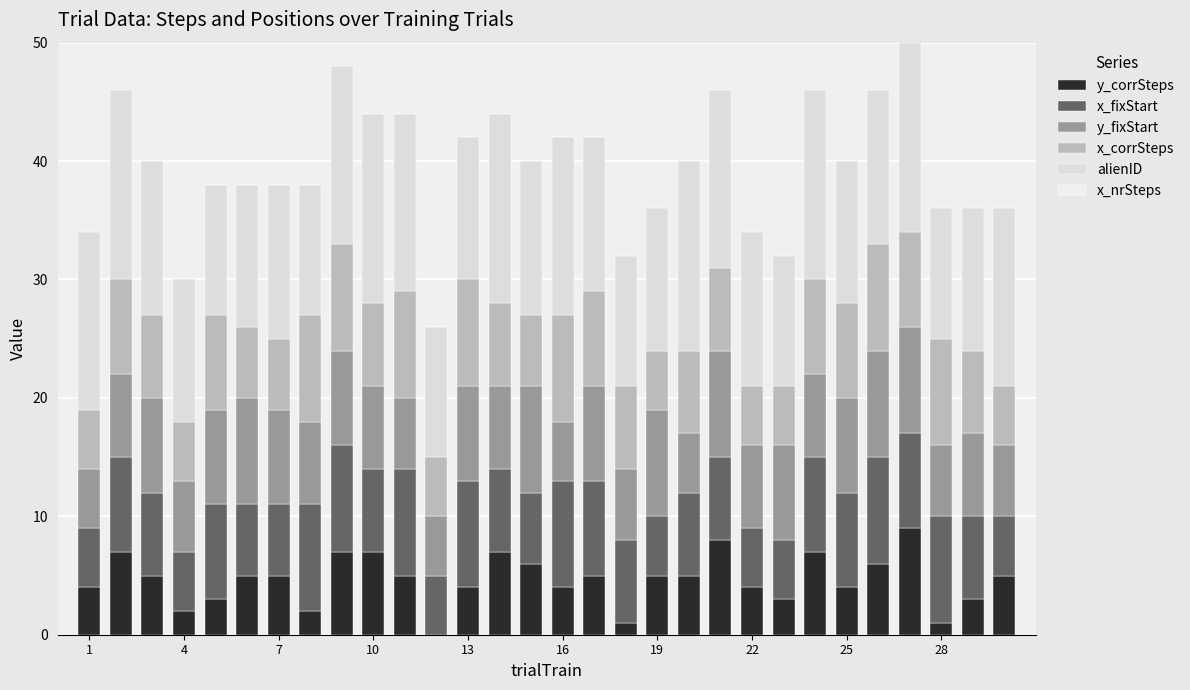

Count the number of data series in this chart.

5